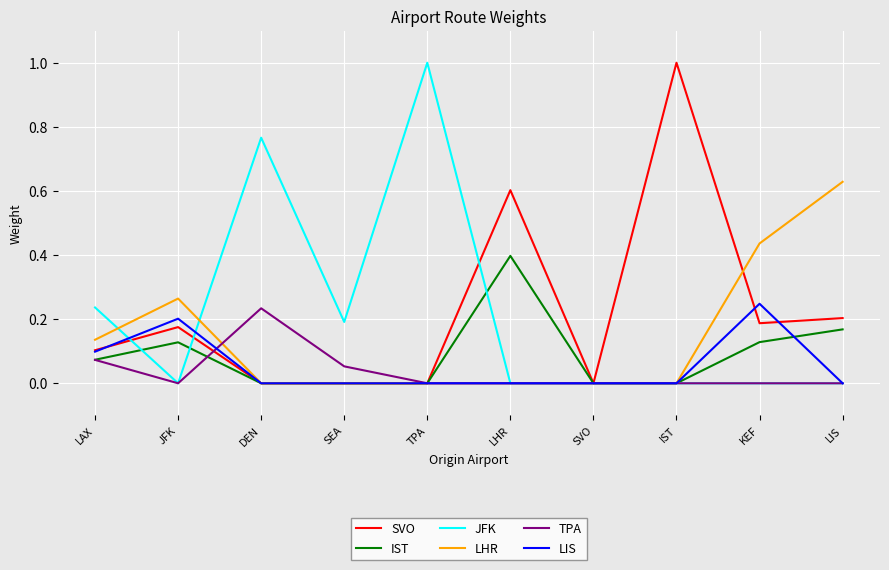

What is the sum of all IST values?

0.9